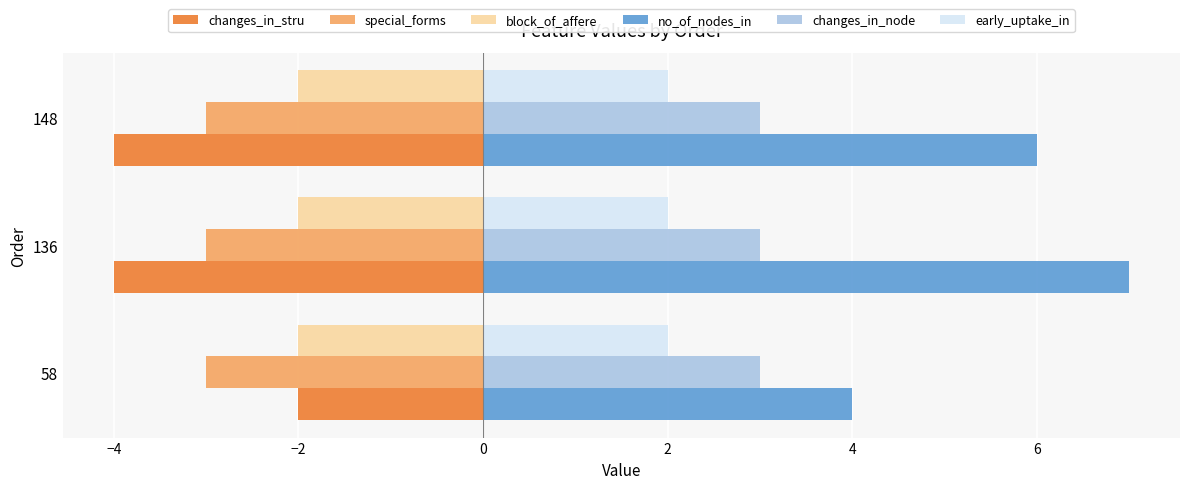

Between 136 and 148, which series saw the biggest shift?

no_of_nodes_in